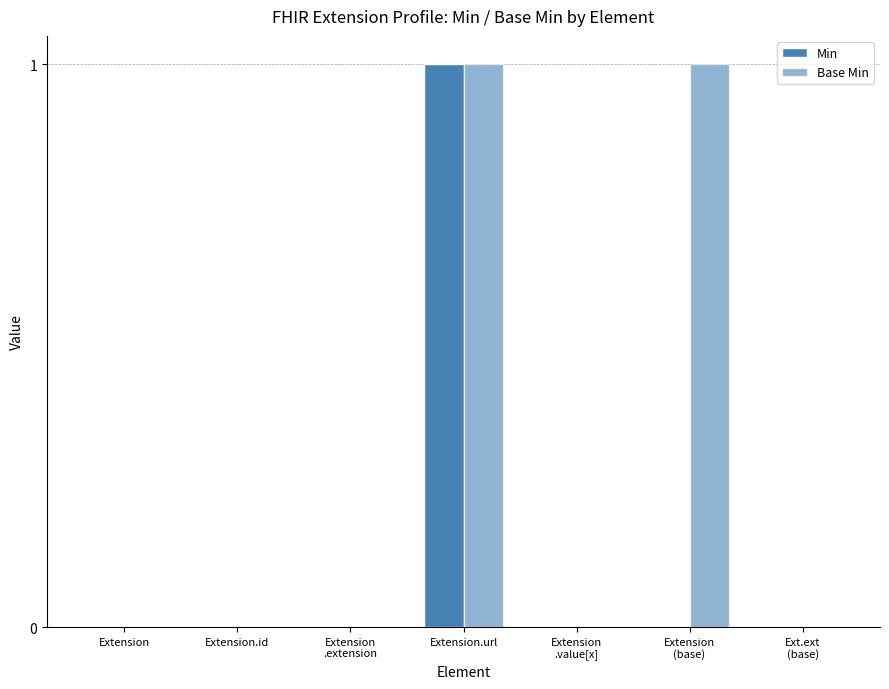

How many groups of bars are there?

7